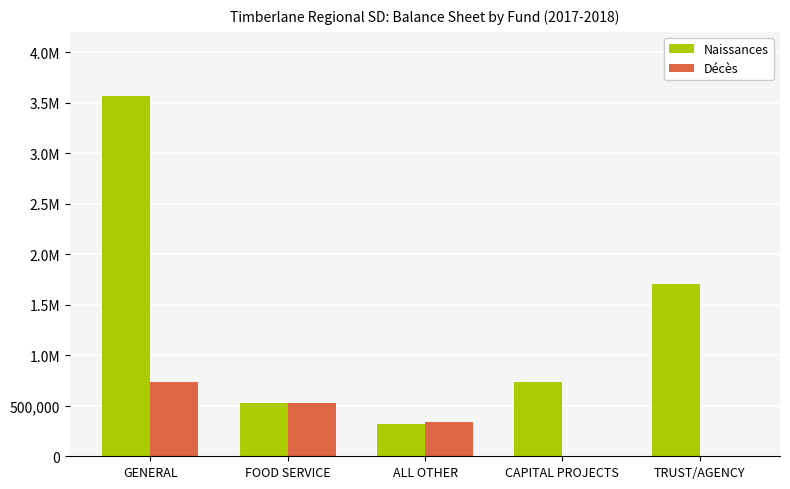

Which series changed the most between GENERAL and TRUST/AGENCY?

Naissances